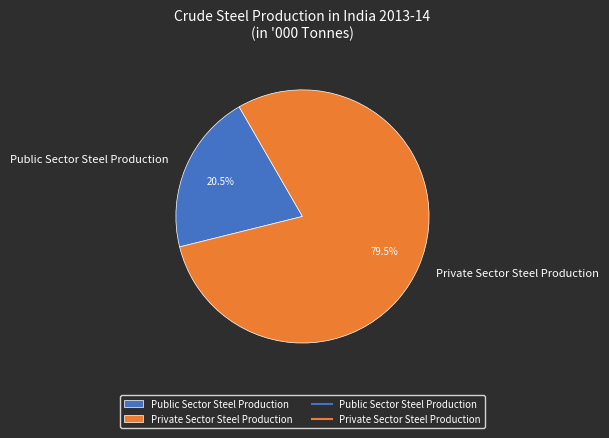

Which slice is the smallest?

Public Sector Steel Production